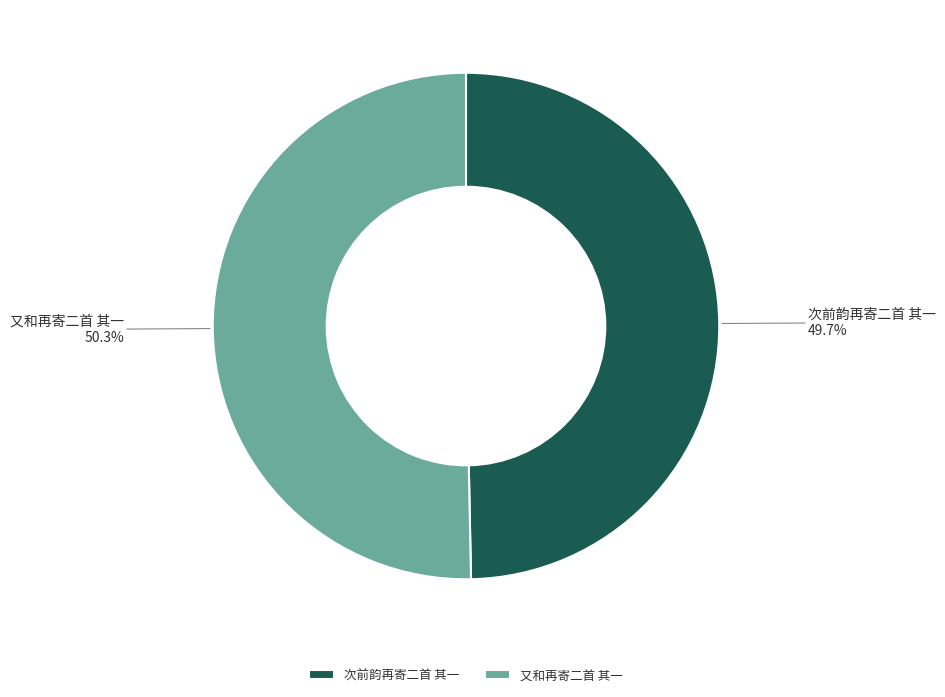

Rank the categories by value from lowest to highest.

次前韵再寄二首 其一, 又和再寄二首 其一